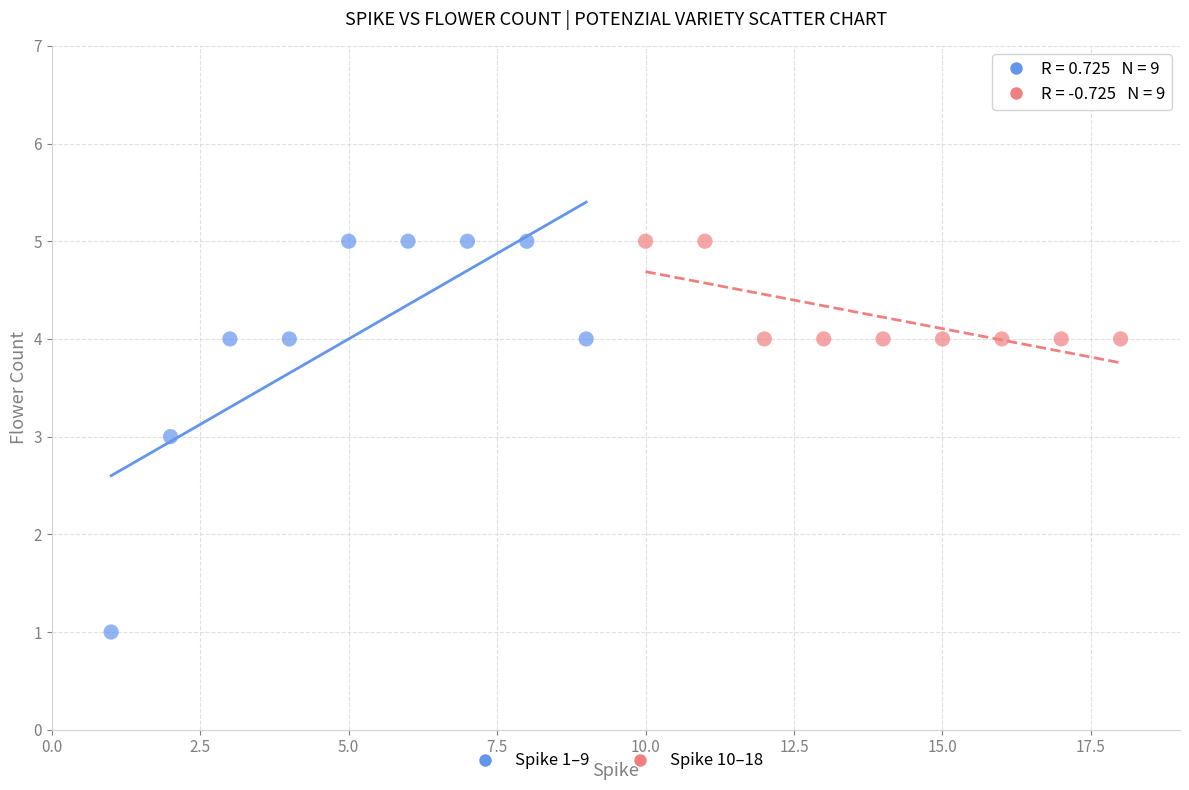

Which series contains the lowest Y value?

Spike 1–9